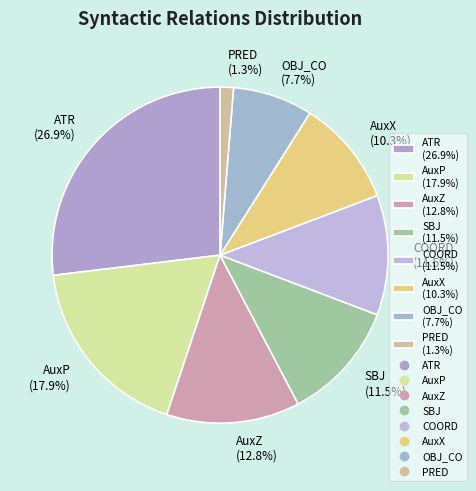

Which category has the smallest portion of the pie?

PRED (1.3%)